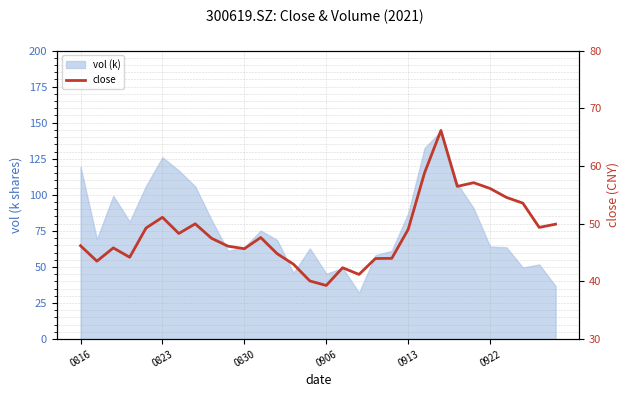

Is it true that the value at 8 is 47.5?

True